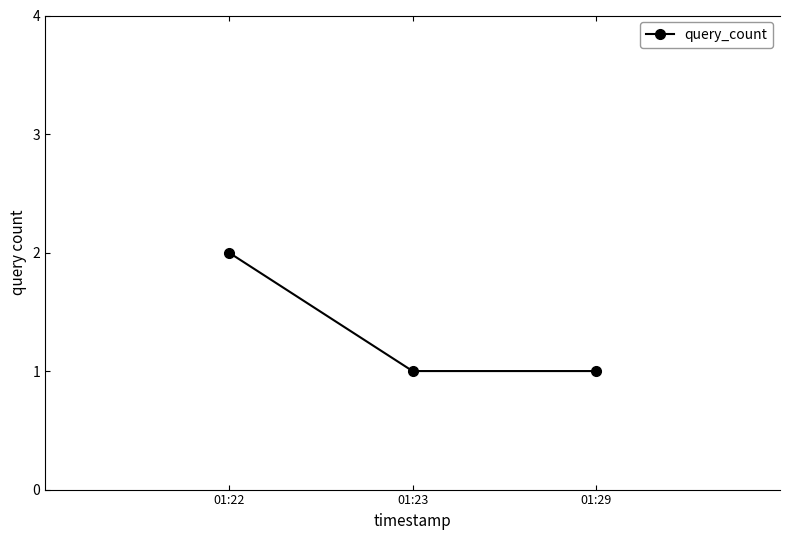

How many series are shown in this chart?

1